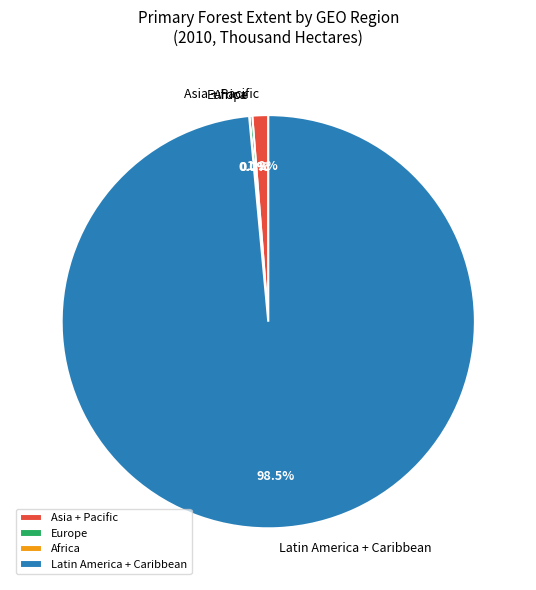

Does Latin America + Caribbean account for over 50% of the chart?

Yes